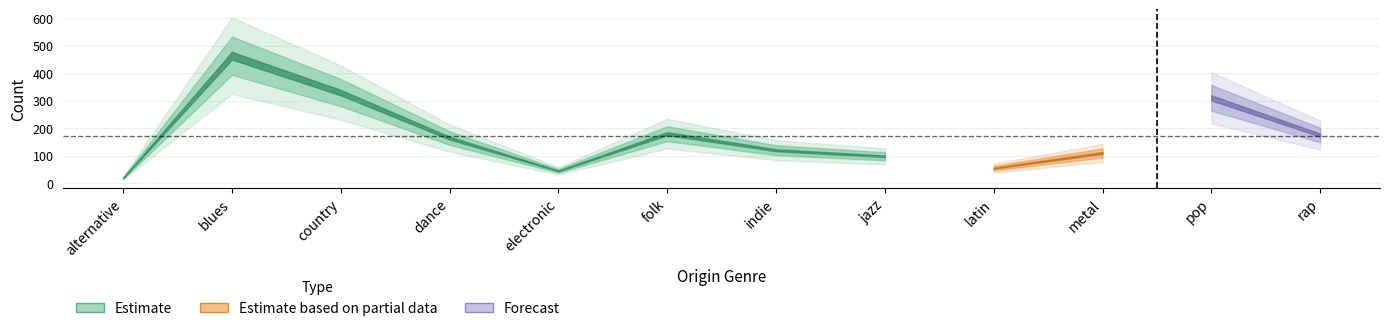

Which category has the highest value in the country series?

blues